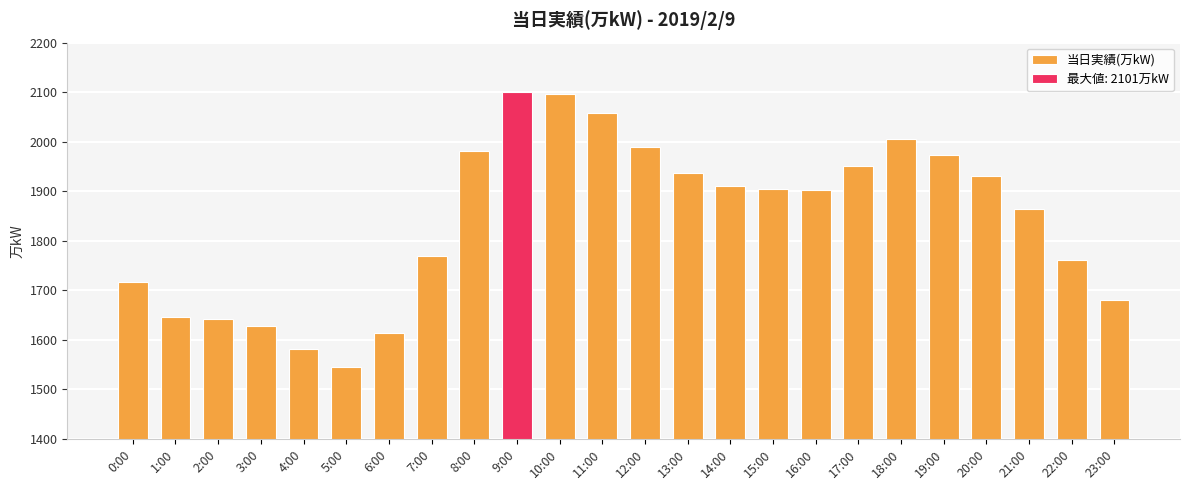

Reading right to left, list all the values displayed in this chart.

23:00=1681	22:00=1762	21:00=1865	20:00=1930	19:00=1974	18:00=2005	17:00=1951	16:00=1903	15:00=1904	14:00=1911	13:00=1936	12:00=1990	11:00=2058	10:00=2096	9:00=2101	8:00=1981	7:00=1769	6:00=1614	5:00=1545	4:00=1582	3:00=1628	2:00=1643	1:00=1646	0:00=1716